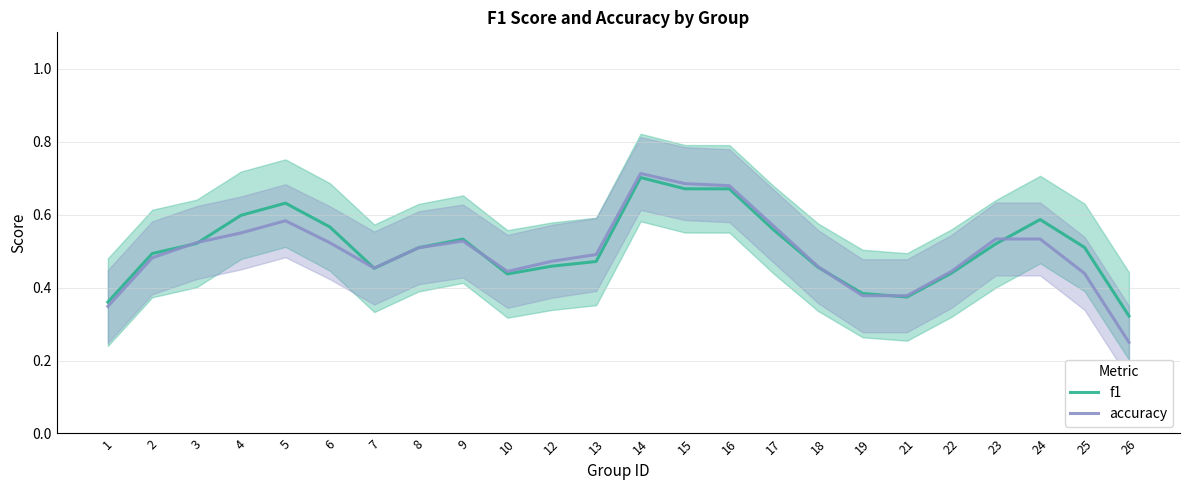

Which series has the largest total across all categories?

f1